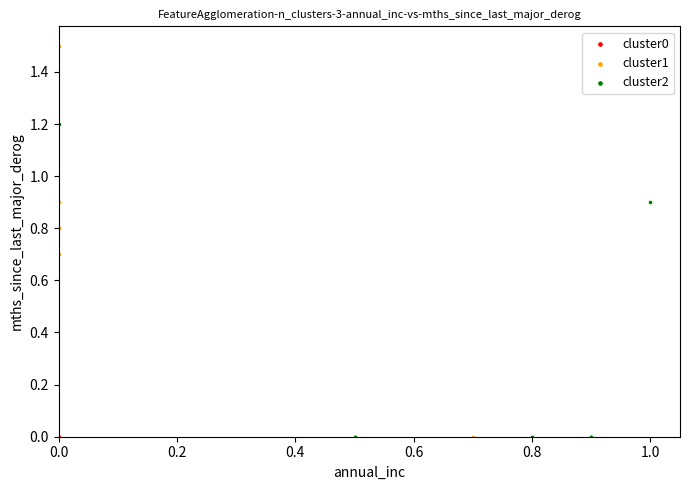

What are all the series names shown in the legend?

cluster0, cluster1, cluster2